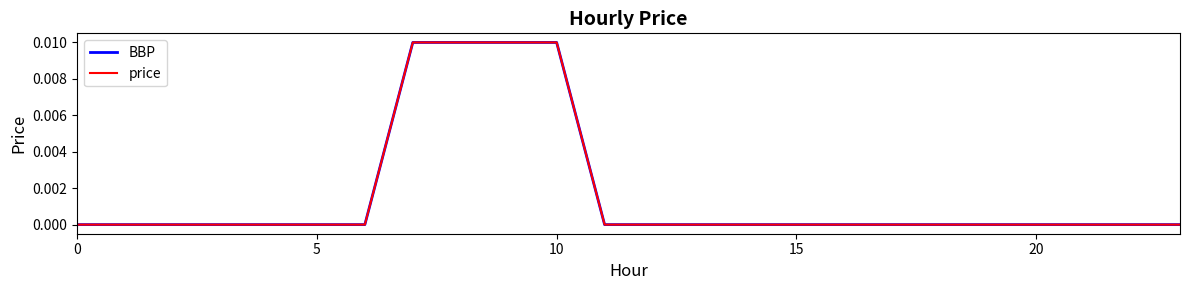

Does the chart have visible grid lines?

No